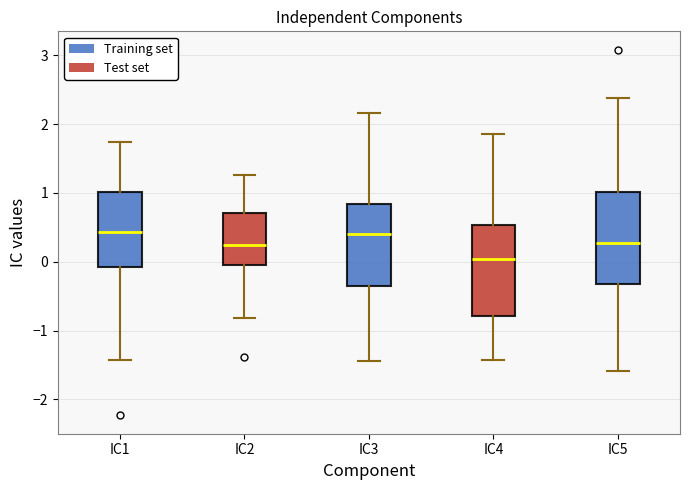

Where does the median line of the box for IC1 sit on the y-axis? The values are not printed on the chart, so give them approximately, as read against the axis.

0.4